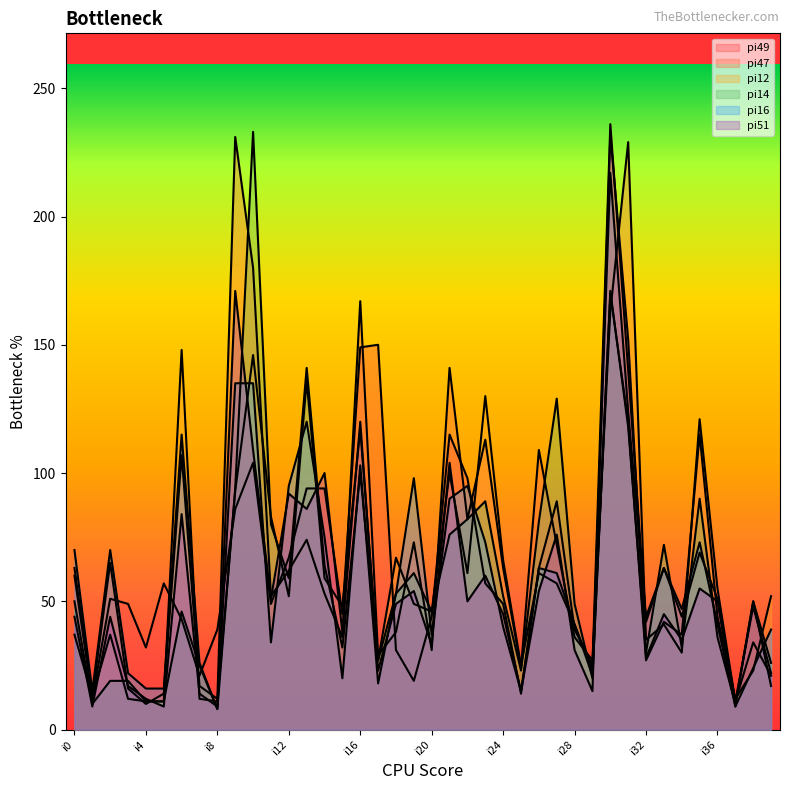

Reading right to left, extract all data points from this chart.

pi49: i39=17	i38=50	i37=9	i36=51	i35=69	i34=44	i33=63	i32=42	i31=140	i30=236	i29=25	i28=39	i27=89	i26=63	i25=14	i24=49	i23=57	i22=98	i21=115	i20=44	i19=19	i18=31	i17=150	i16=149	i15=45	i14=94	i13=94	i12=67	i11=49	i10=104	i9=86	i8=39	i7=21	i6=43	i5=57	i4=32	i3=49	i2=51	i1=12	i0=60
pi47: i39=21	i38=34	i37=11	i36=55	i35=121	i34=30	i33=41	i32=35	i31=229	i30=163	i29=27	i28=36	i27=72	i26=109	i25=24	i24=63	i23=113	i22=82	i21=141	i20=31	i19=73	i18=38	i17=29	i16=167	i15=36	i14=53	i13=74	i12=62	i11=52	i10=180	i9=231	i8=12	i7=17	i6=107	i5=14	i4=10	i3=16	i2=65	i1=13	i0=63
pi12: i39=52	i38=23	i37=12	i36=44	i35=115	i34=37	i33=42	i32=27	i31=120	i30=170	i29=21	i28=41	i27=57	i26=61	i25=25	i24=66	i23=130	i22=61	i21=100	i20=46	i19=49	i18=67	i17=27	i16=117	i15=48	i14=59	i13=136	i12=52	i11=83	i10=146	i9=93	i8=11	i7=12	i6=148	i5=11	i4=11	i3=12	i2=37	i1=13	i0=37
pi14: i39=26	i38=50	i37=10	i36=36	i35=90	i34=32	i33=72	i32=30	i31=118	i30=171	i29=20	i28=49	i27=129	i26=81	i25=23	i24=52	i23=89	i22=82	i21=76	i20=46	i19=61	i18=53	i17=27	i16=100	i15=32	i14=64	i13=141	i12=59	i11=80	i10=233	i9=94	i8=8	i7=25	i6=46	i5=11	i4=11	i3=19	i2=19	i1=10	i0=50
pi16: i39=39	i38=24	i37=9	i36=41	i35=73	i34=47	i33=63	i32=44	i31=124	i30=217	i29=23	i28=41	i27=61	i26=63	i25=15	i24=40	i23=73	i22=95	i21=90	i20=37	i19=98	i18=53	i17=18	i16=103	i15=20	i14=75	i13=120	i12=95	i11=34	i10=135	i9=135	i8=8	i7=26	i6=115	i5=16	i4=16	i3=22	i2=70	i1=15	i0=70
pi51: i39=22	i38=48	i37=11	i36=50	i35=55	i34=35	i33=45	i32=28	i31=152	i30=232	i29=15	i28=31	i27=76	i26=54	i25=15	i24=45	i23=60	i22=50	i21=104	i20=33	i19=54	i18=49	i17=23	i16=120	i15=38	i14=100	i13=86	i12=92	i11=51	i10=109	i9=171	i8=9	i7=14	i6=84	i5=9	i4=12	i3=17	i2=44	i1=9	i0=44